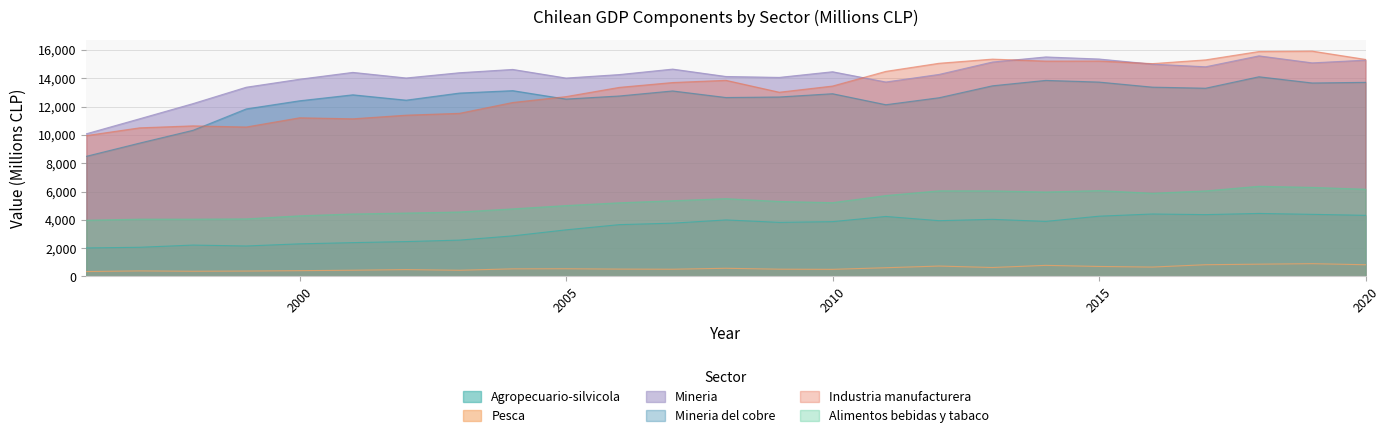

Reading left to right, list all the values displayed in this chart.

Agropecuario-silvicola: 2013	2061	2216	2152	2303	2389	2463	2567	2866	3292	3660	3765	3992	3821	3871	4238	3940	4034	3889	4257	4411	4368	4451	4387	4318
Pesca: 346	390	366	380	408	439	483	437	536	543	518	509	576	512	501	615	733	631	782	705	662	828	866	902	826
Mineria: 10079	11139	12209	13368	13932	14416	14021	14391	14625	14016	14262	14648	14126	14062	14461	13736	14273	15147	15507	15361	15001	14812	15584	15088	15282
Mineria del cobre: 8488	9422	10324	11837	12411	12833	12455	12957	13128	12532	12750	13106	12642	12679	12910	12133	12627	13469	13852	13733	13375	13299	14108	13669	13714
Industria manufacturera: 9952	10500	10639	10558	11209	11138	11394	11525	12291	12706	13359	13701	13857	13016	13452	14489	15062	15355	15215	15221	15036	15302	15892	15921	15334
Alimentos bebidas y tabaco: 3971	4049	4048	4067	4284	4414	4479	4554	4775	5008	5204	5350	5498	5298	5214	5715	6050	6047	5966	6068	5877	6044	6371	6292	6163